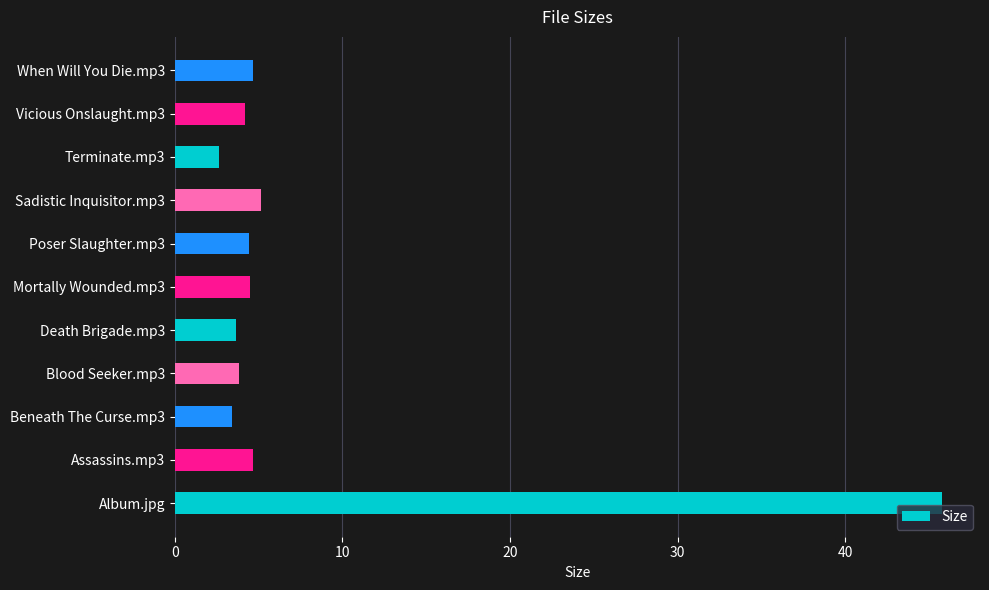

What is the ratio of the value at Mortally Wounded.mp3 to the value at Vicious Onslaught.mp3?

1.1